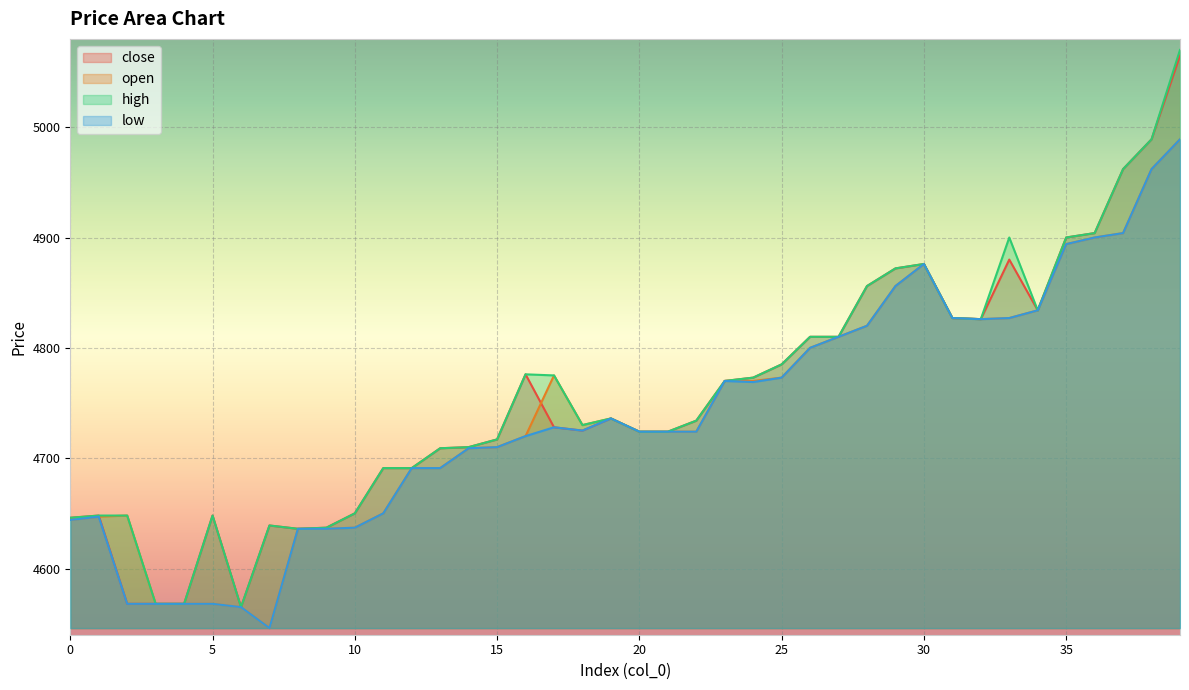

Count the number of data series in this chart.

4